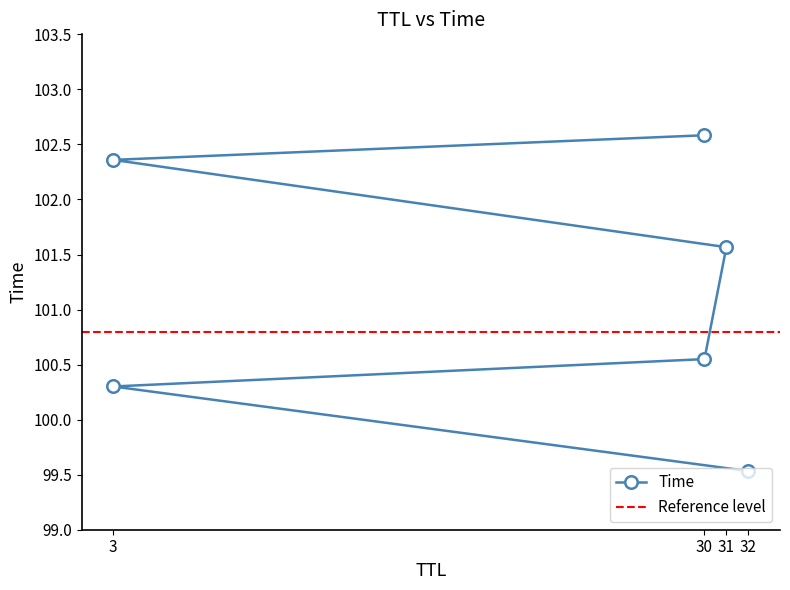

Does the chart have visible grid lines?

No